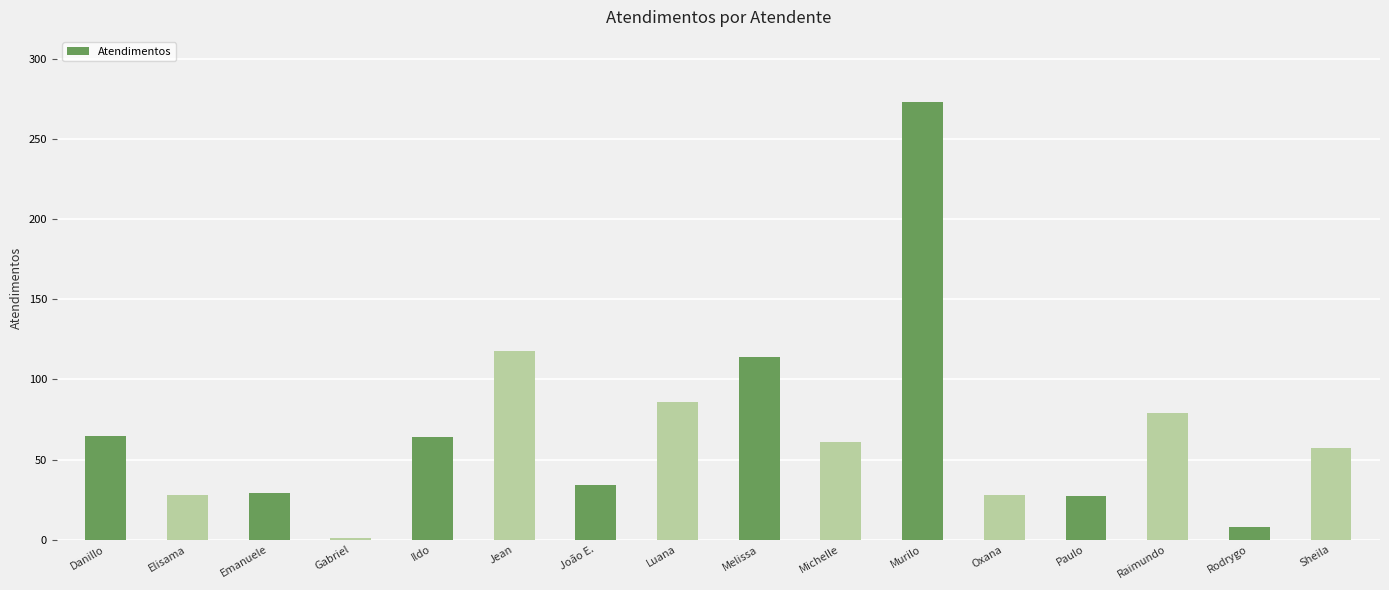

What is the difference between the second highest and minimum values?

117